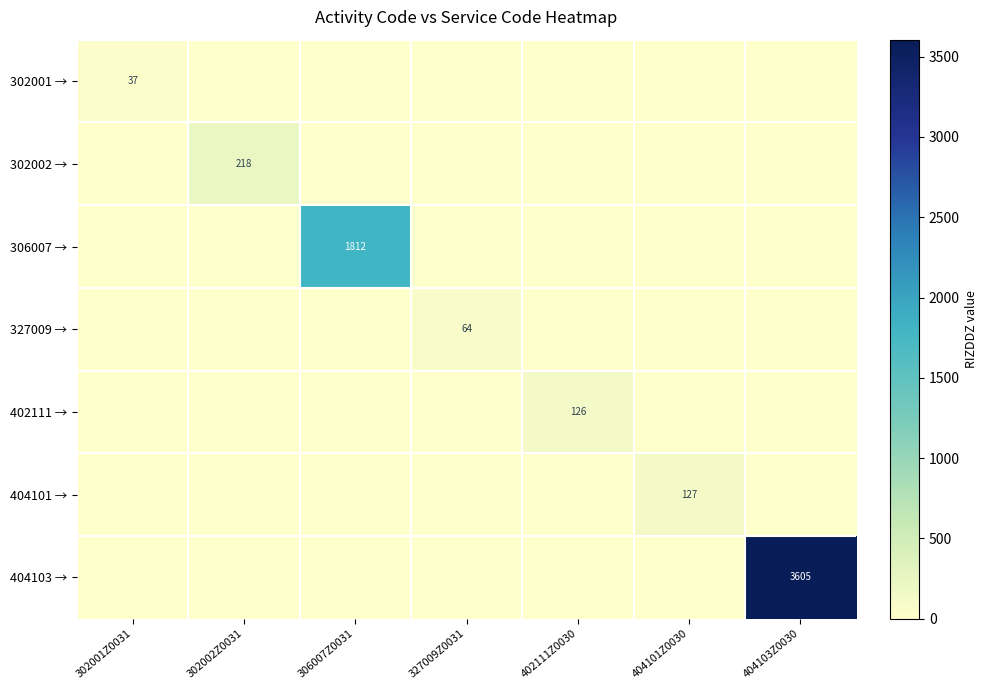

What is the difference between the maximum and minimum values in the 302001 → series?

37